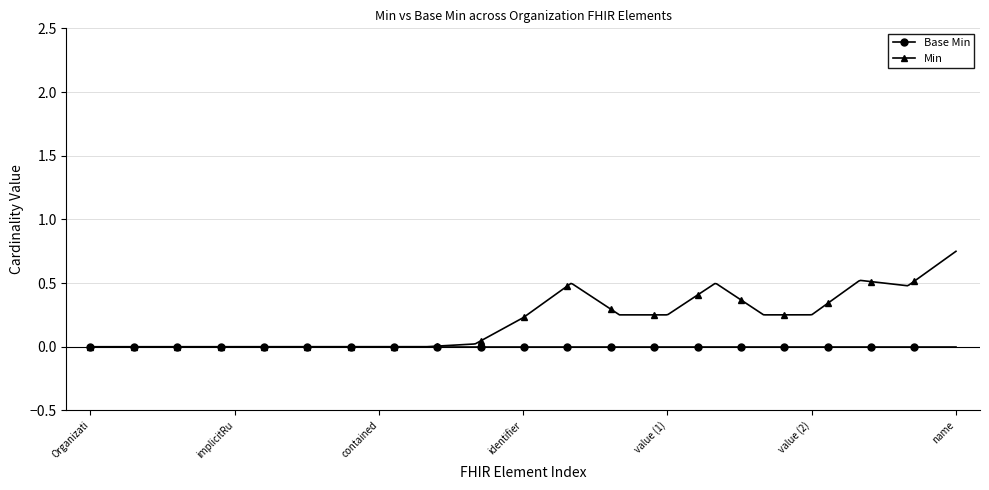

List the series in order of their overall mean, lowest first.

Base Min, Min